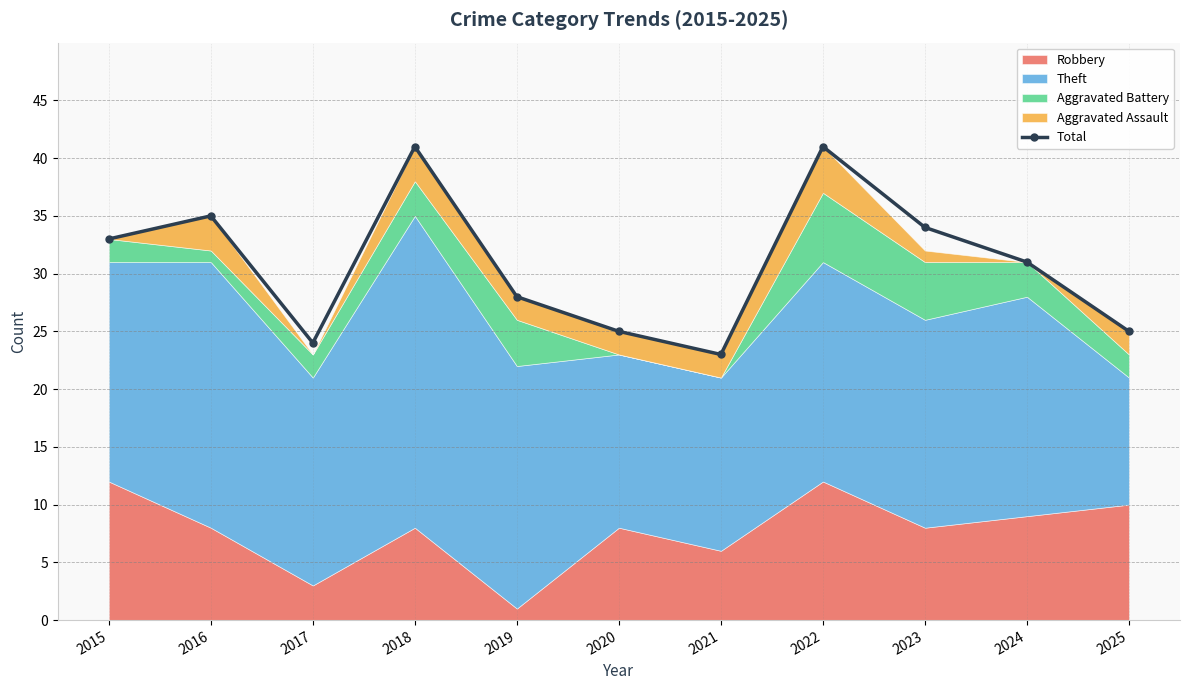

Approximately how many times larger is the value at 2022 compared to 2023?

1.2